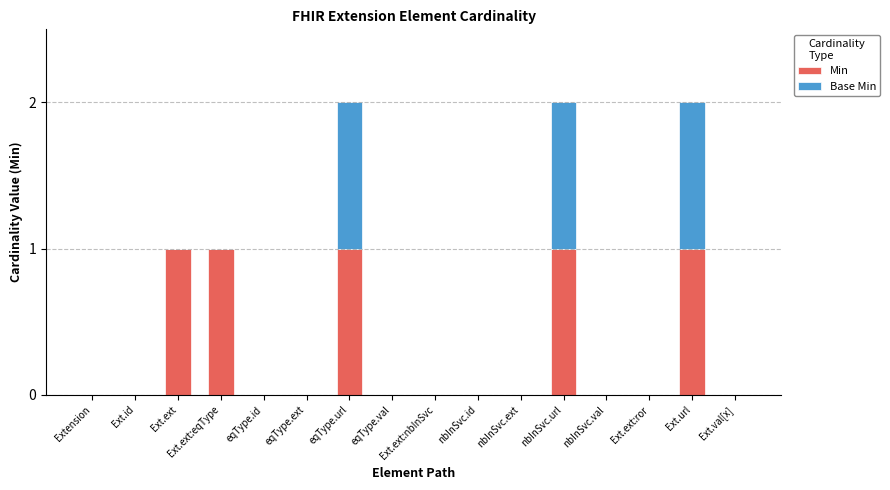

Is it true that Min equals 0 at eqType.ext?

True